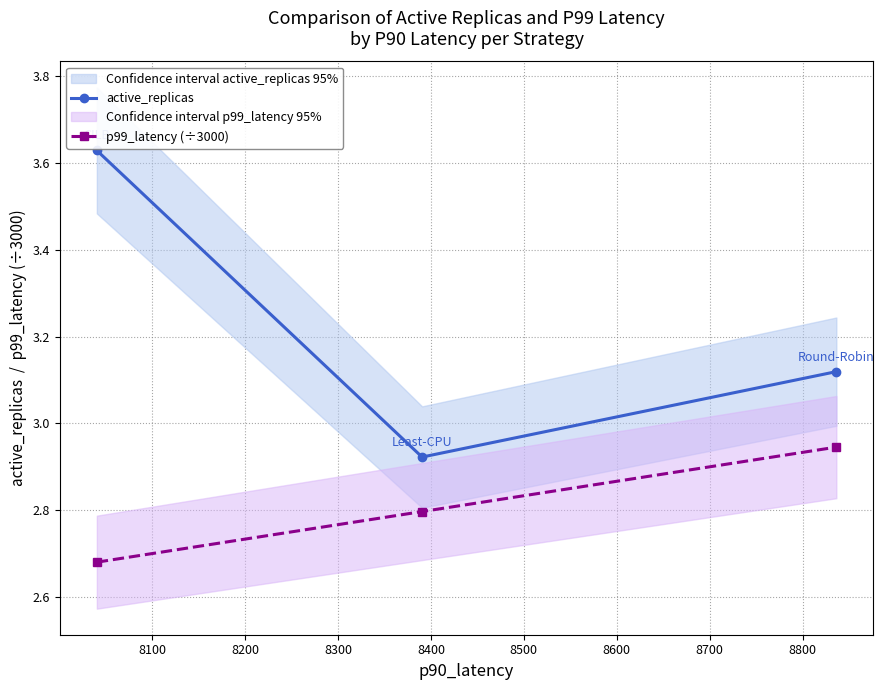

How many p99_latency (÷3000) values are between 2 and 3?

3